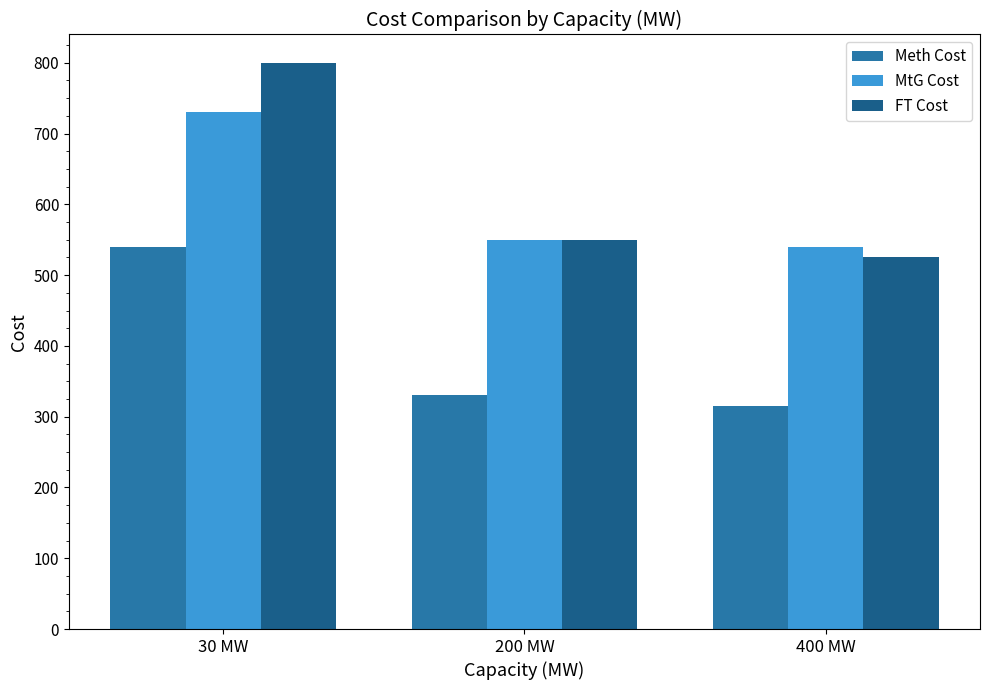

How many data points does each series have?

3